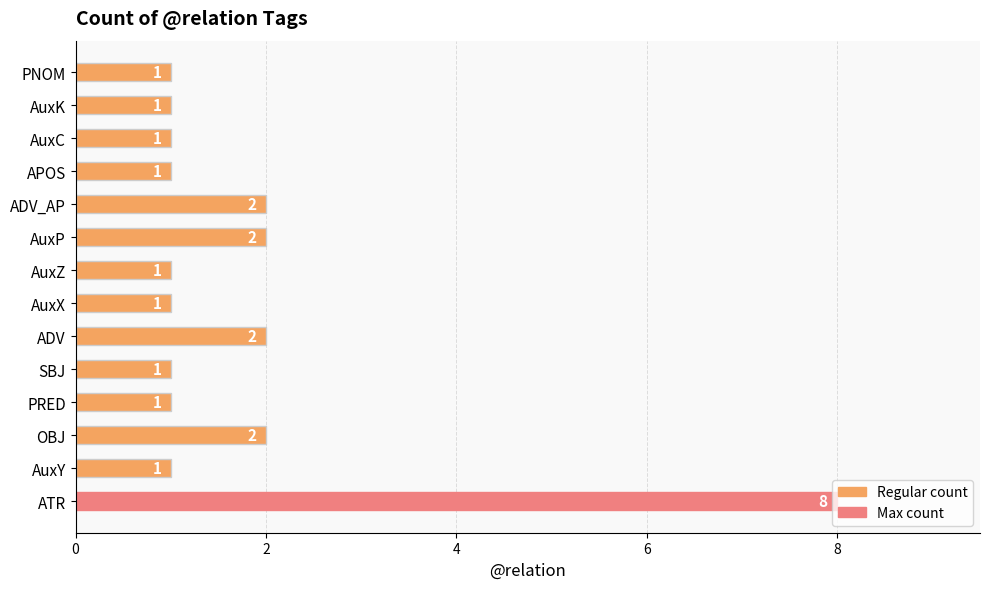

What is the greatest value displayed?

8